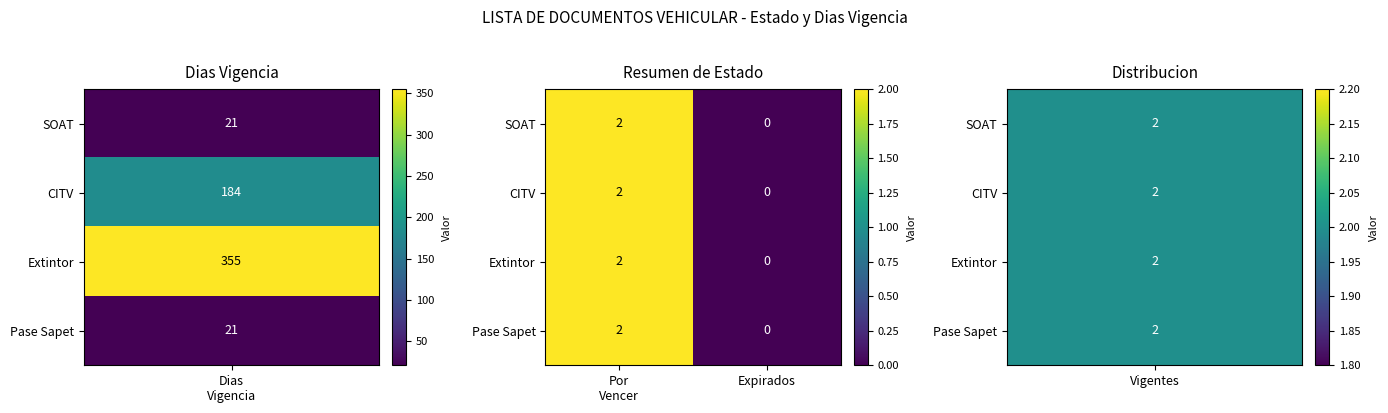

Count the number of data series in this chart.

4